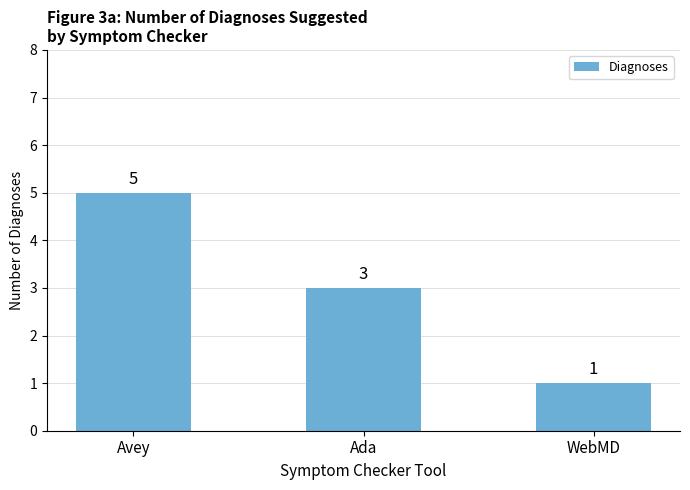

The value at Avey is 5. True or false?

True